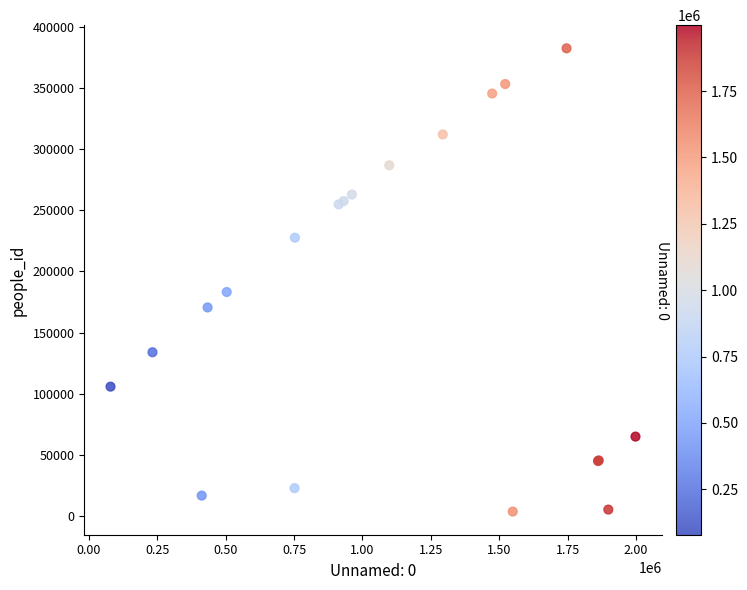

What Y value in the scatter plot is closest to 192995?

183130